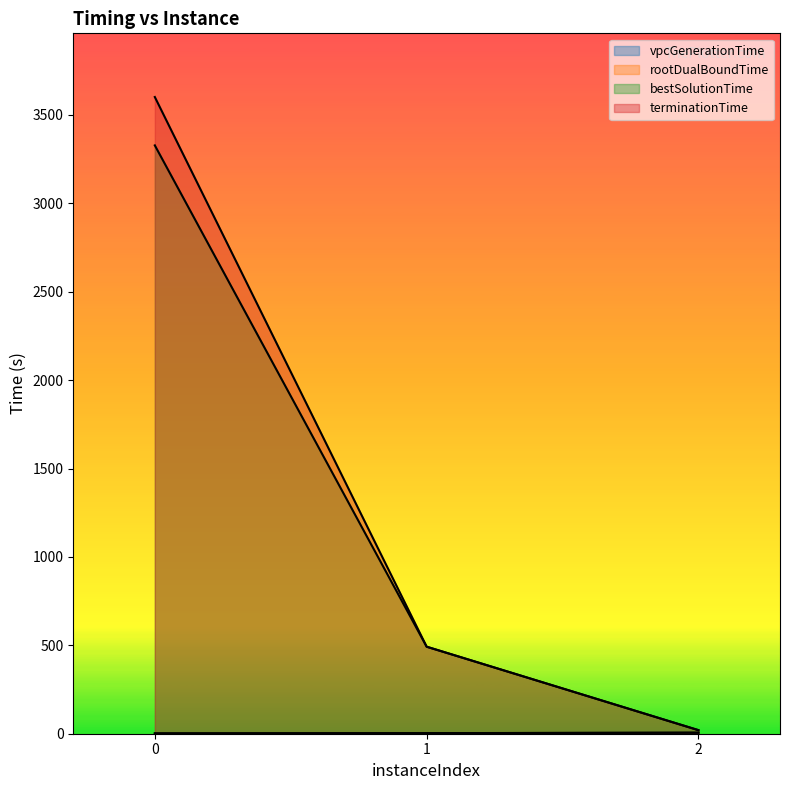

How many lines are shown in the chart?

4